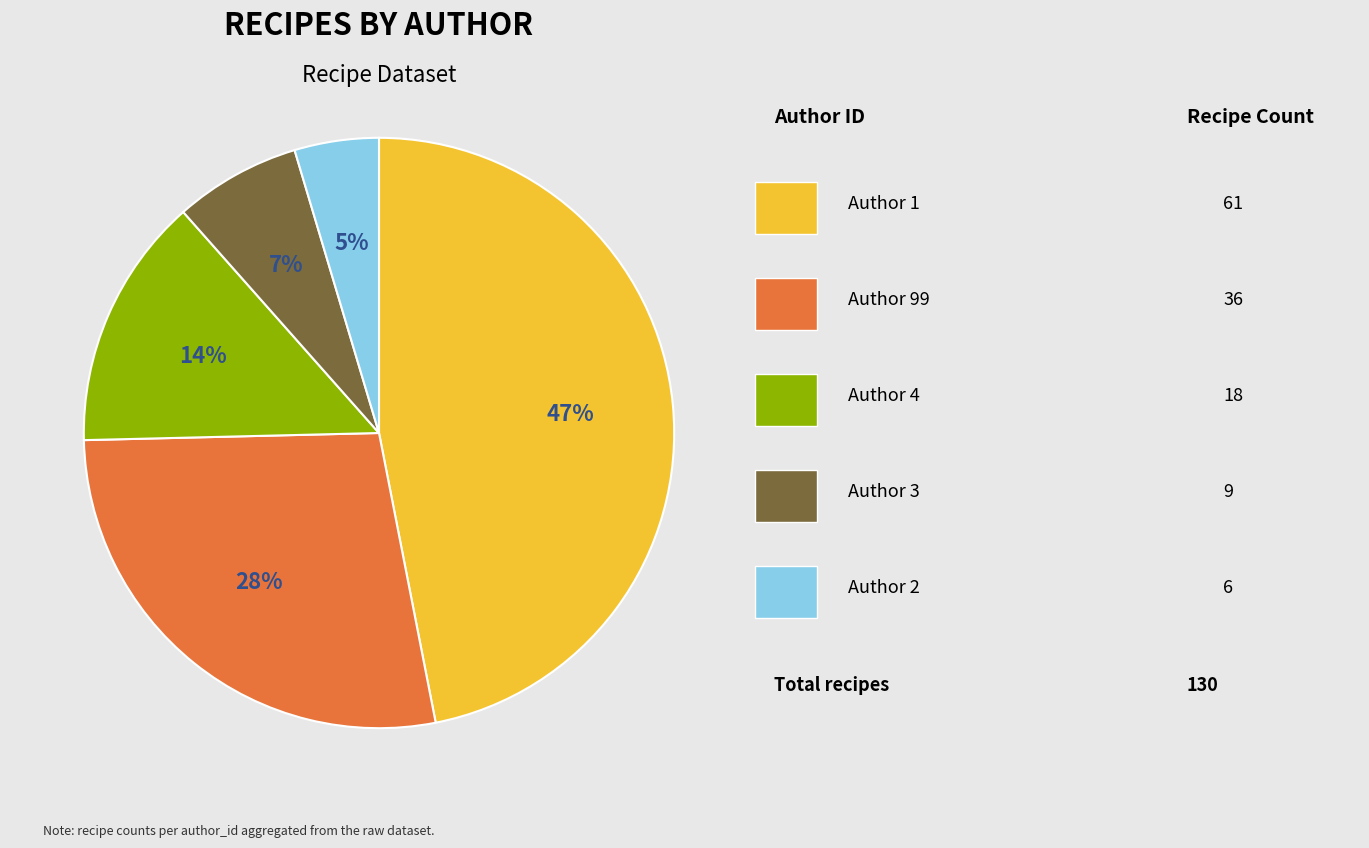

Is there a majority slice in this chart?

No